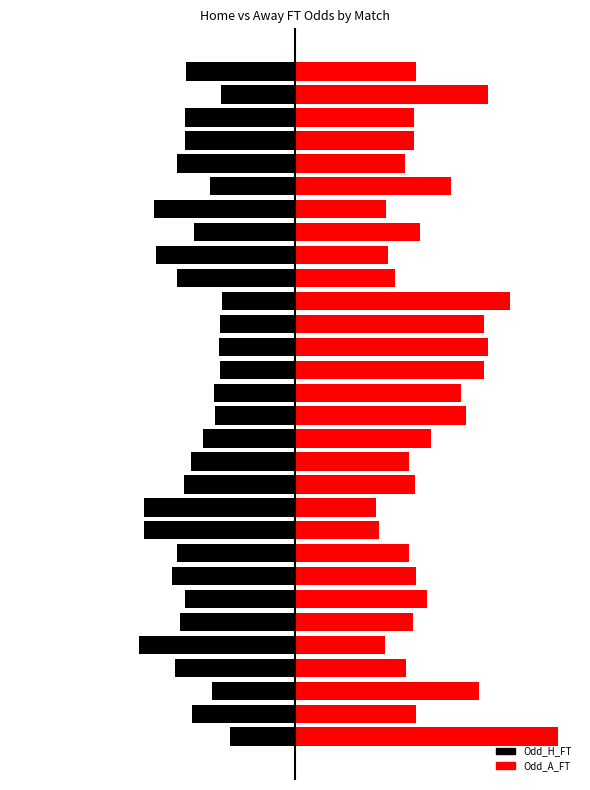

Rank the series by their maximum value, from lowest to highest.

Odd_H_FT, Odd_A_FT